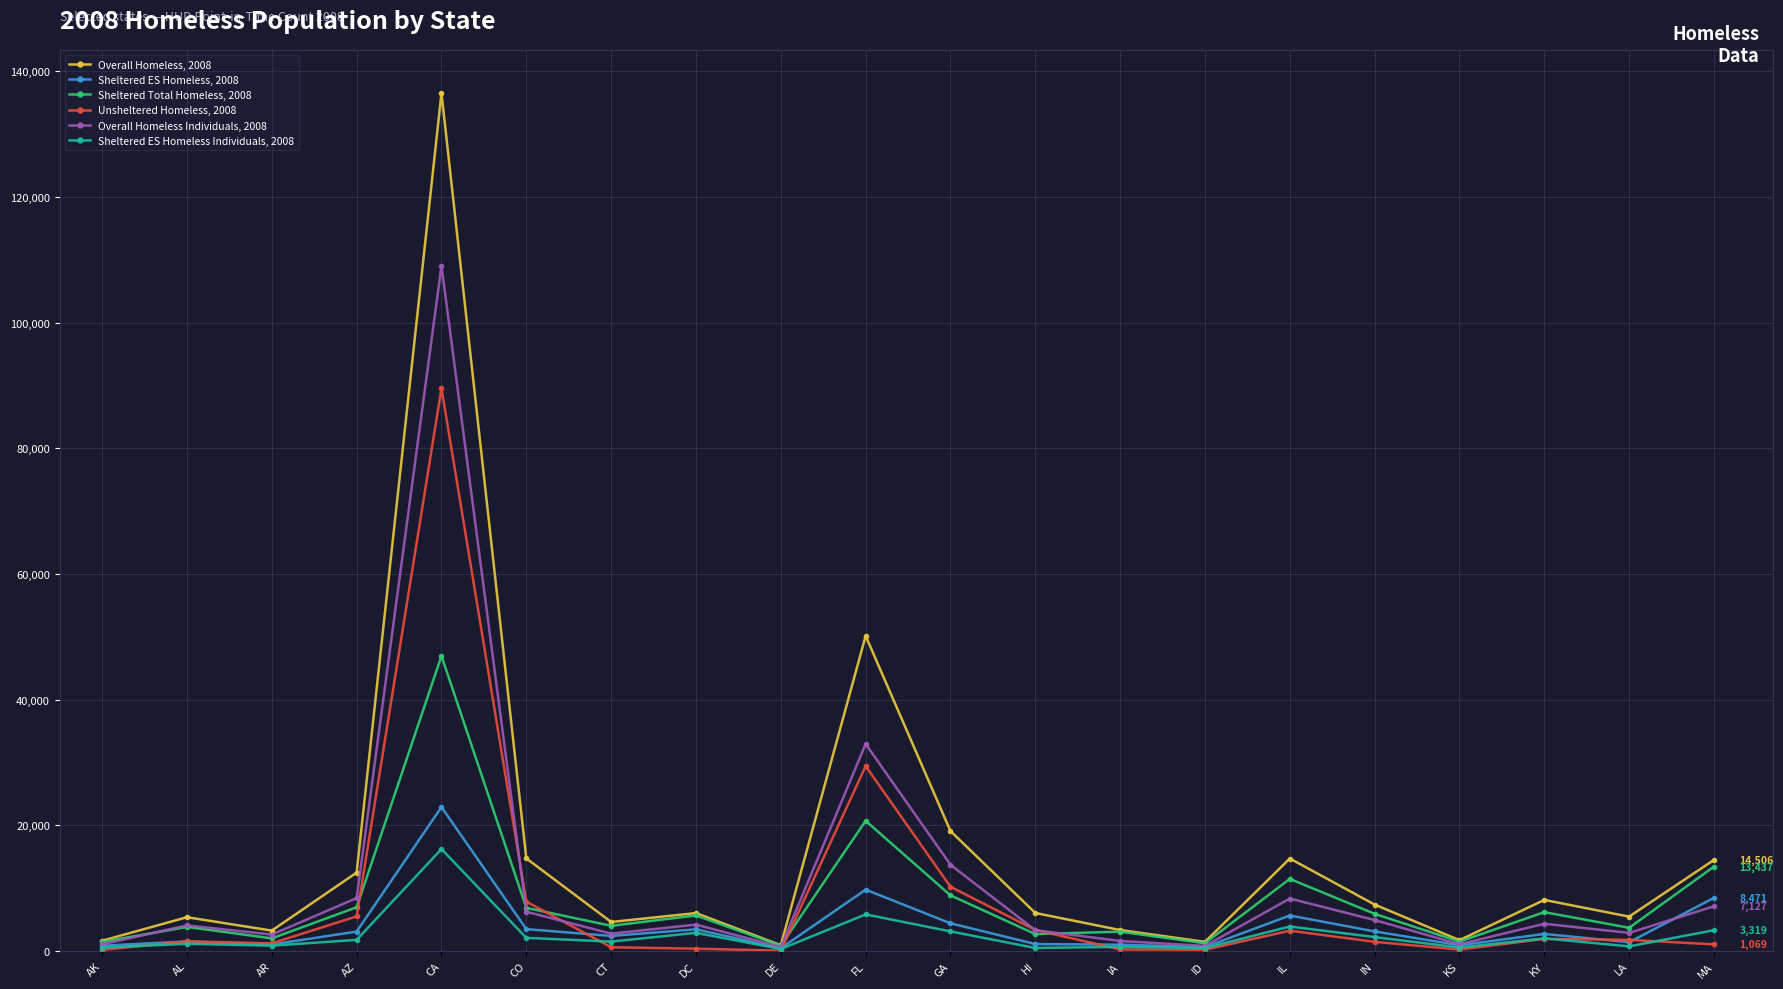

How many series are shown in this chart?

6